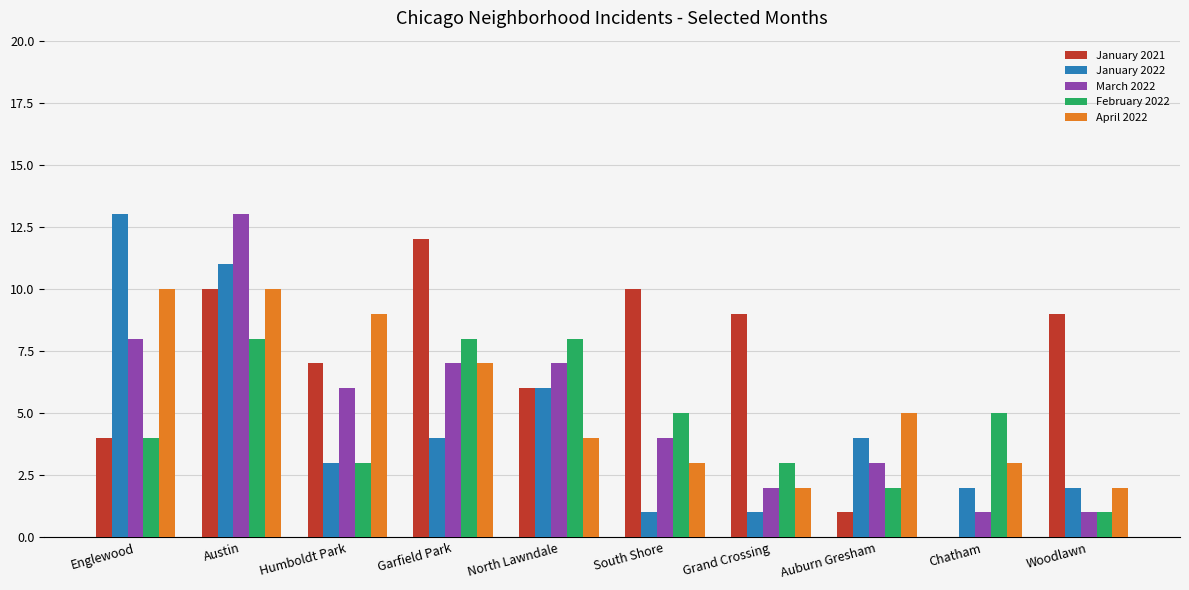

True or false: April 2022 has a value of 3 at South Shore.

True